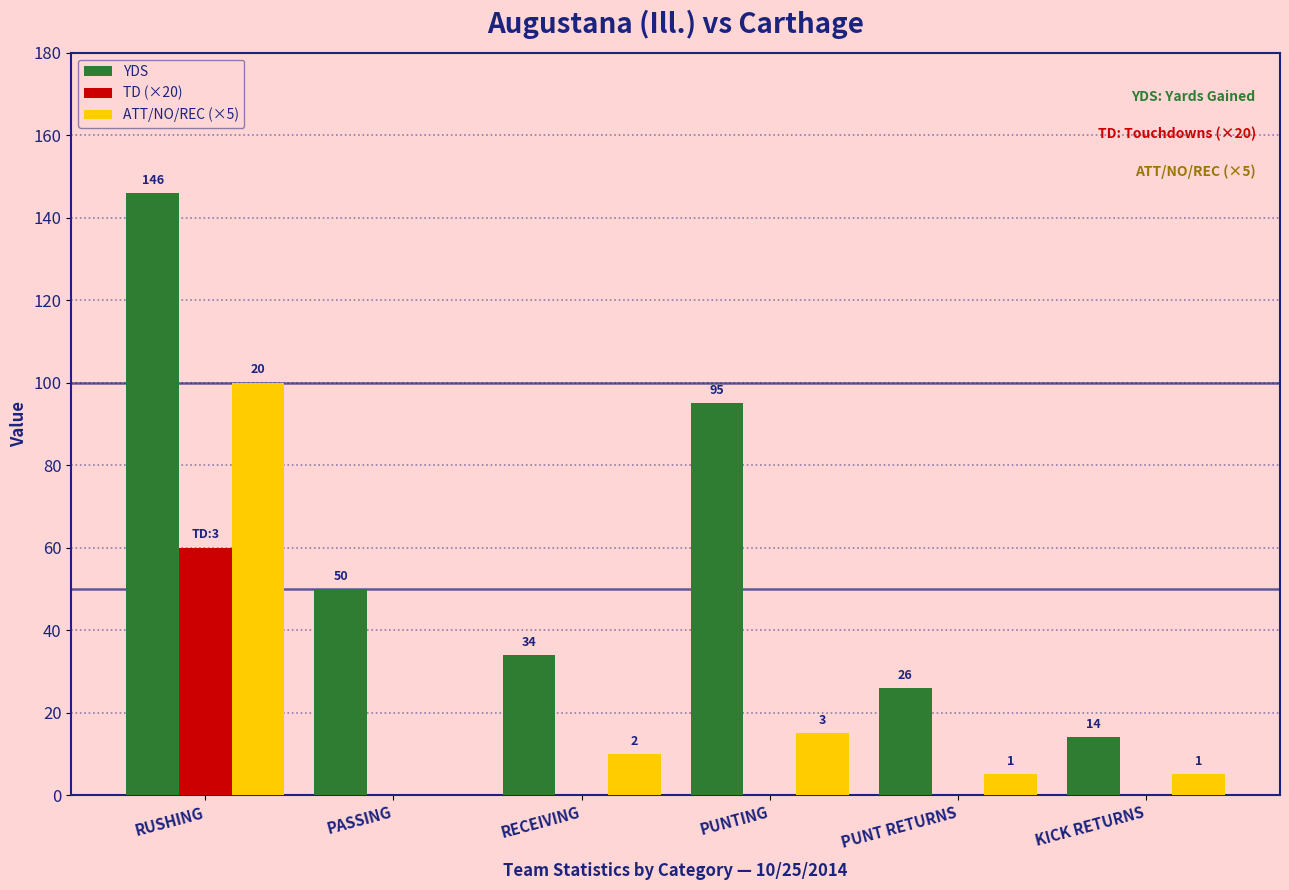

How many groups of bars are there?

6